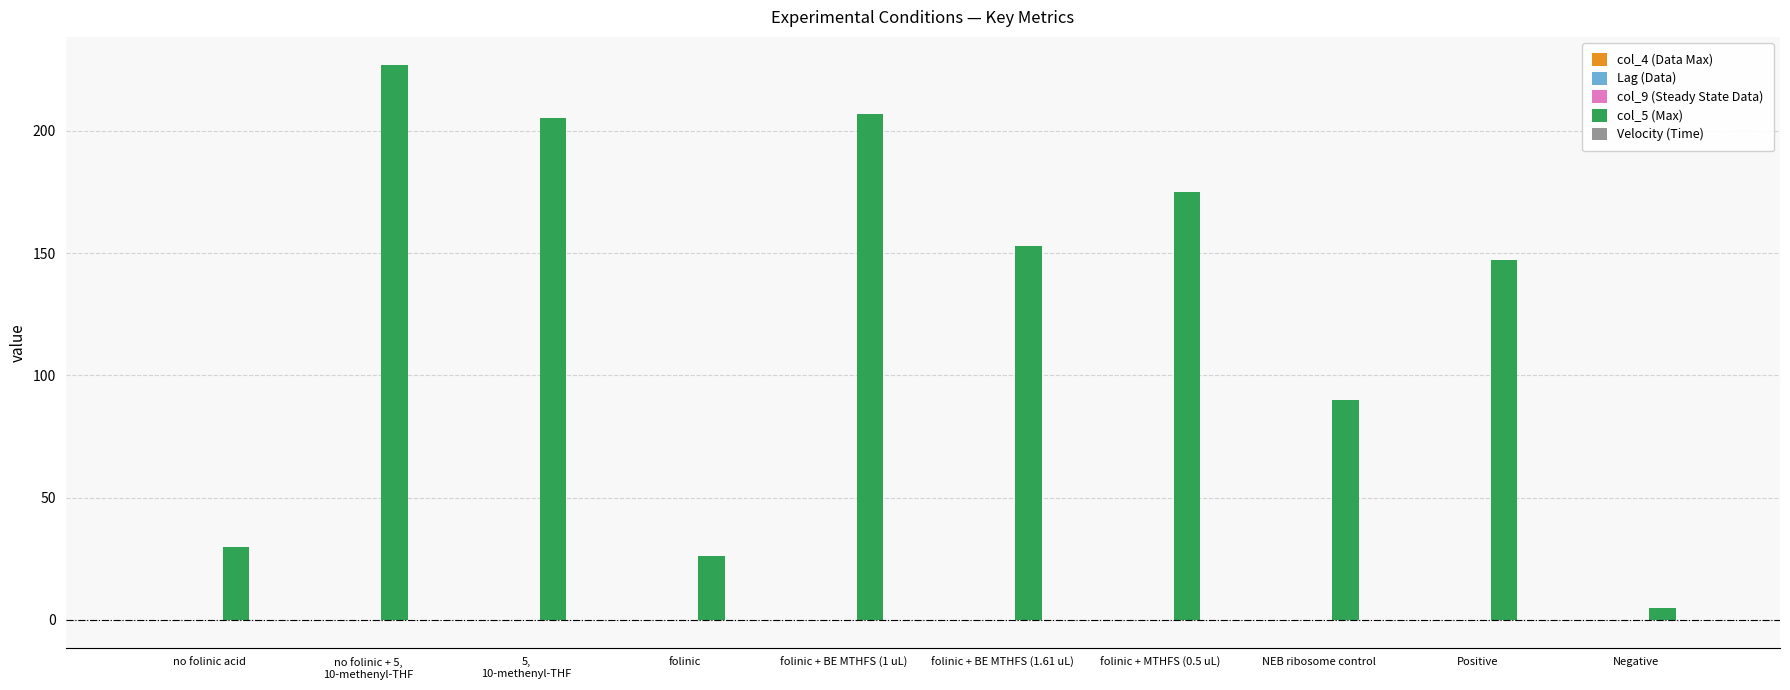

Which series has the largest total across all categories?

col_5 (Max)